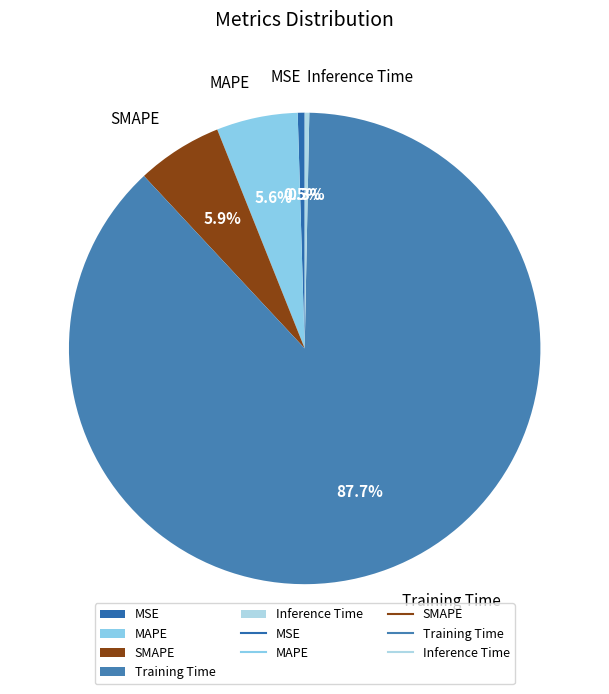

Count the number of slices in the pie.

5